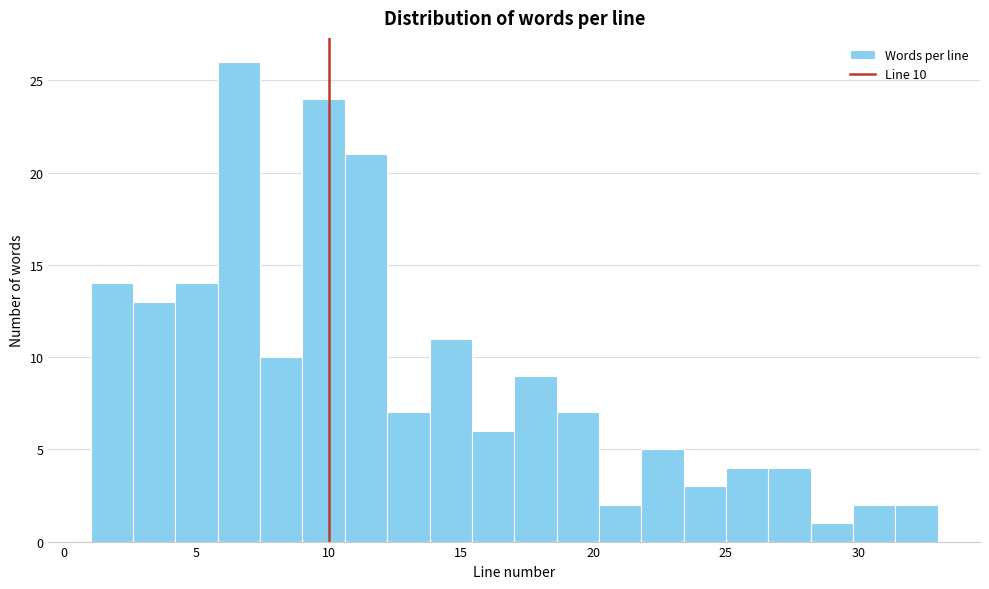

Read against the x-axis, roughly where is the centre of the tallest bar?

6.5